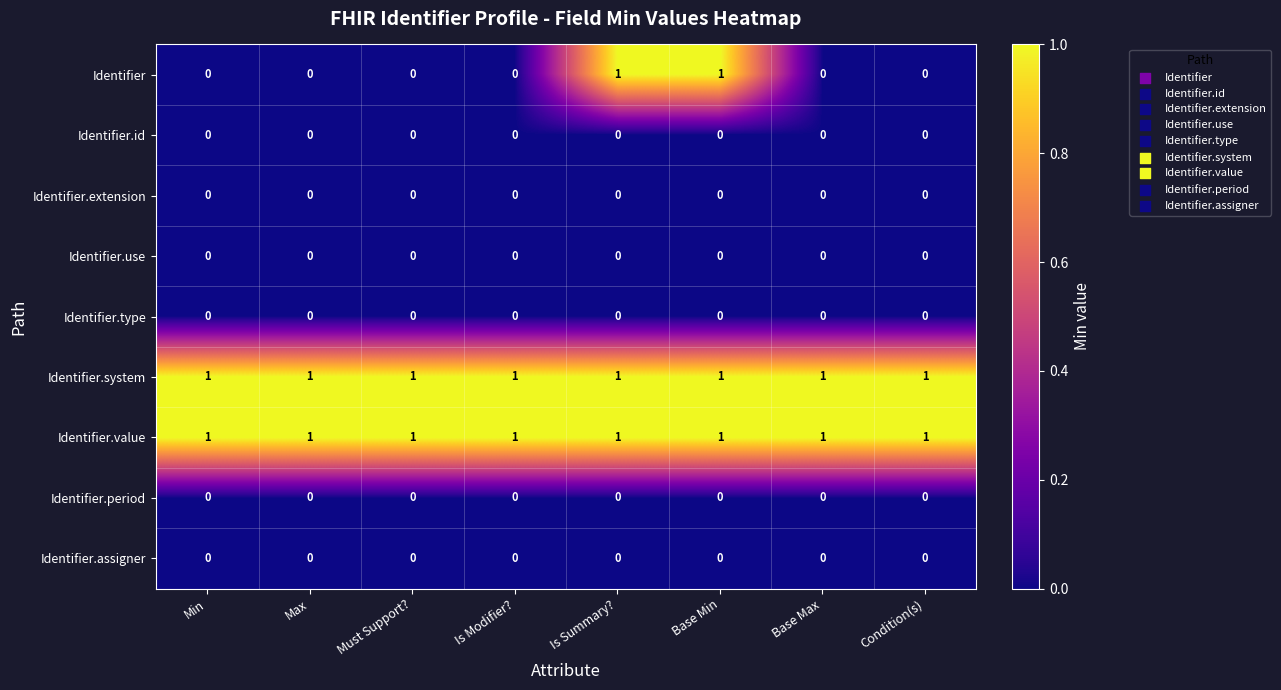

At how many categories does at least one series exceed 0?

8